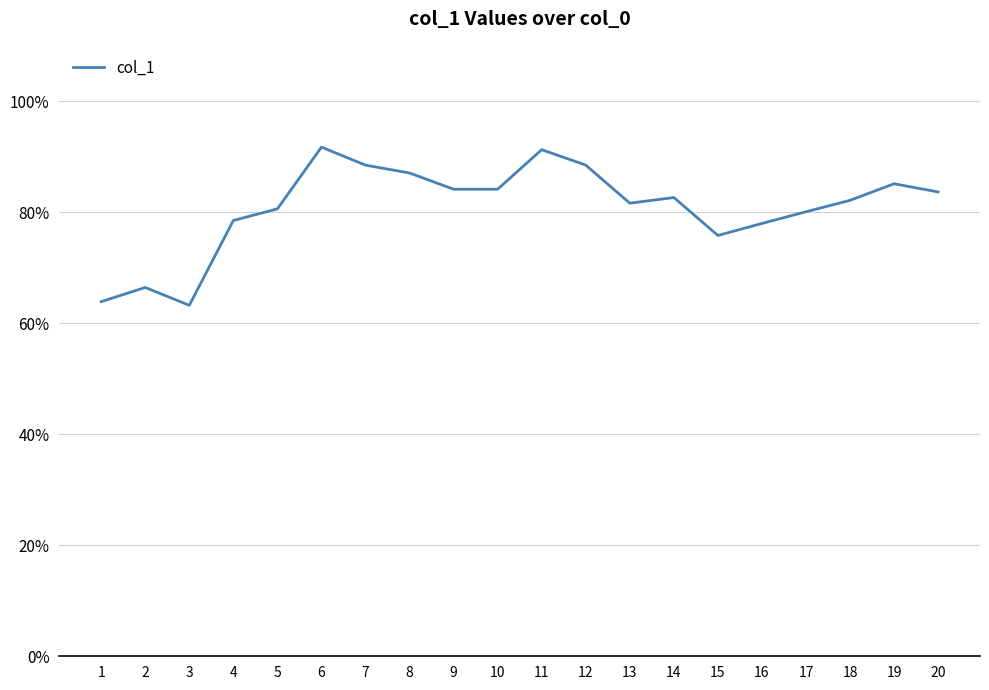

True or false: there are more than 1 points higher than both neighbors.

True